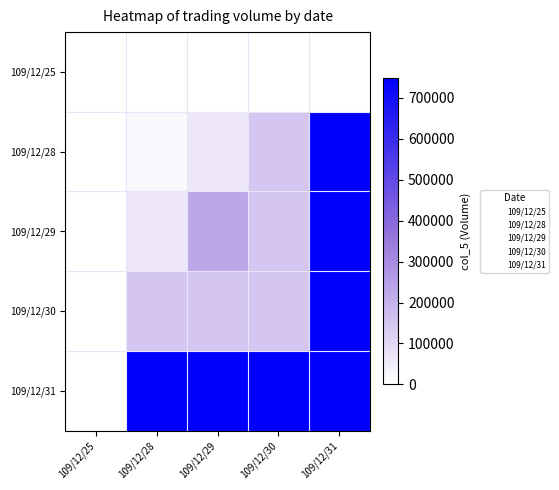

Reading right to left, extract all data points from this chart.

109/12/25: 109/12/31=0	109/12/30=0	109/12/29=0	109/12/28=0	109/12/25=0
109/12/28: 109/12/31=747930	109/12/30=148480	109/12/29=64800	109/12/28=20000	109/12/25=0
109/12/29: 109/12/31=747930	109/12/30=148480	109/12/29=230590	109/12/28=64800	109/12/25=0
109/12/30: 109/12/31=747930	109/12/30=148480	109/12/29=148480	109/12/28=148480	109/12/25=0
109/12/31: 109/12/31=747930	109/12/30=747930	109/12/29=747930	109/12/28=747930	109/12/25=0